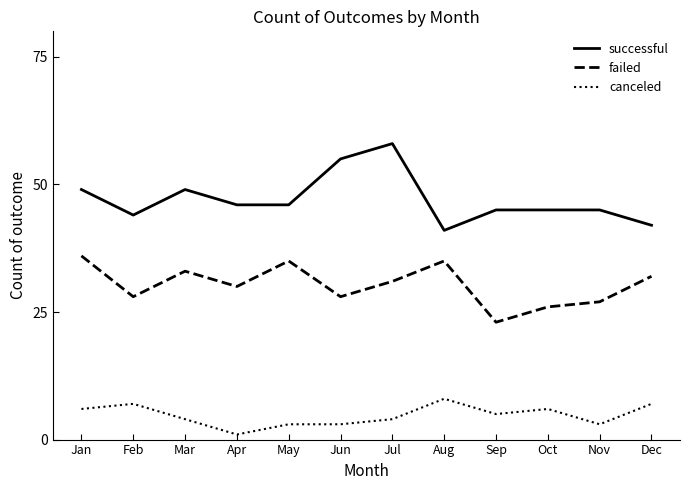

At Jul, list the series in order from largest to smallest.

successful, failed, canceled